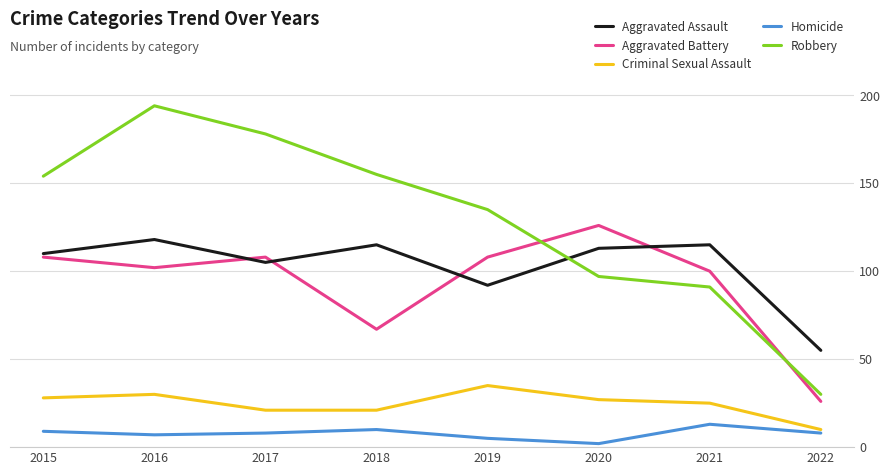

What is the sum of all Homicide values?

62